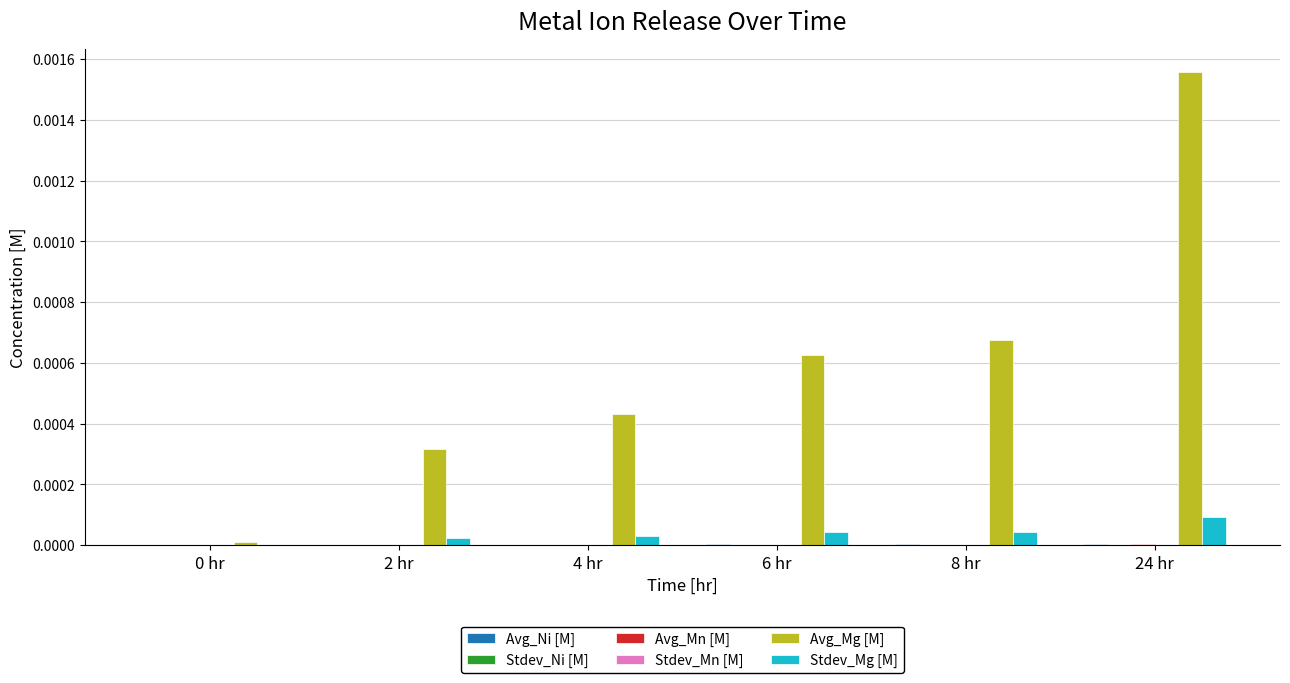

At which category is the sum across all series the highest?

24 hr